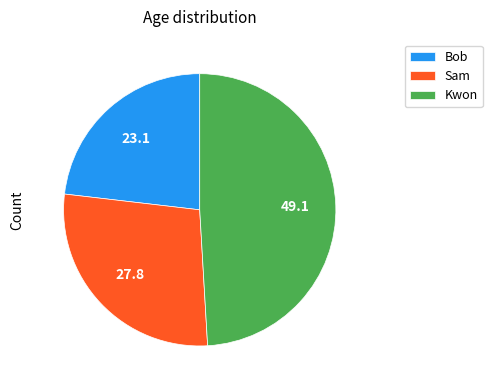

Combined, do Kwon and Sam account for over 50%?

Yes